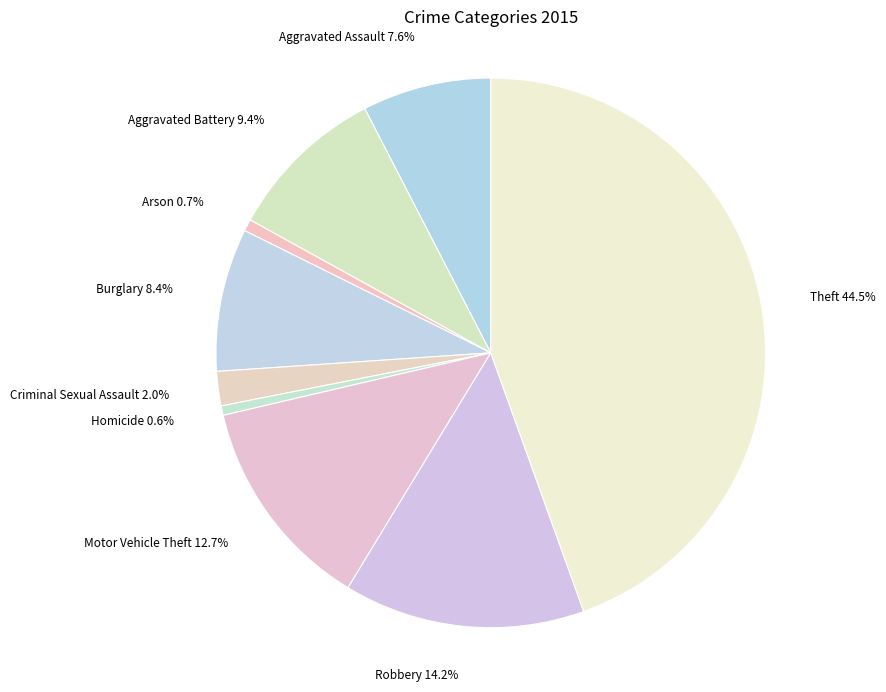

What is the ratio of the value at Aggravated Assault to the value at Robbery?

0.5